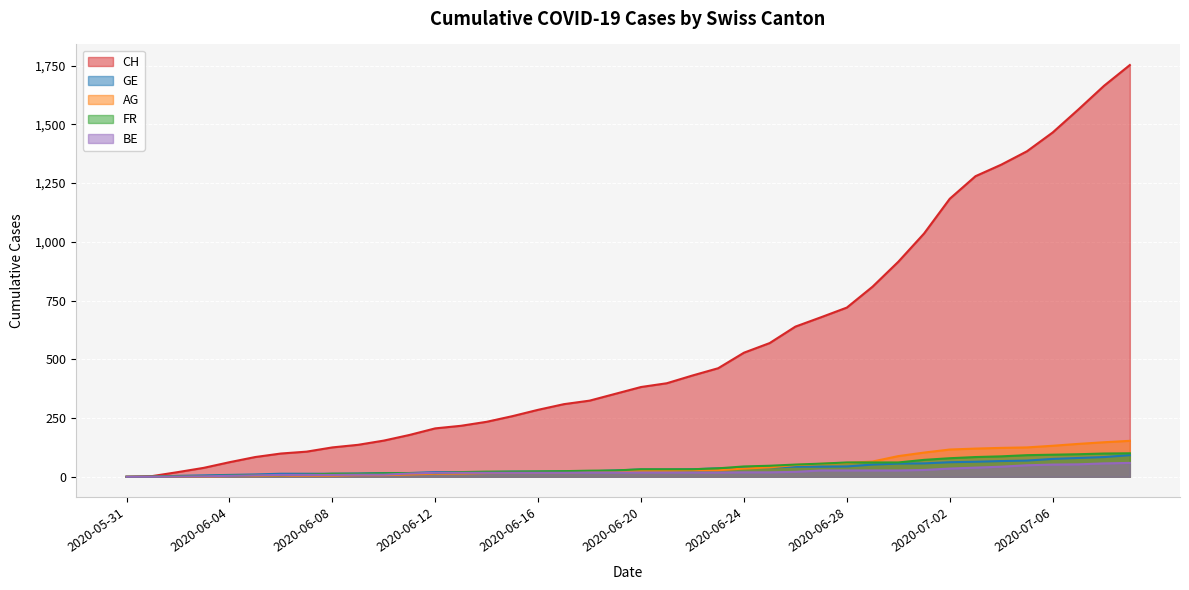

What is the label of the 2nd point from the right?

2020-07-08